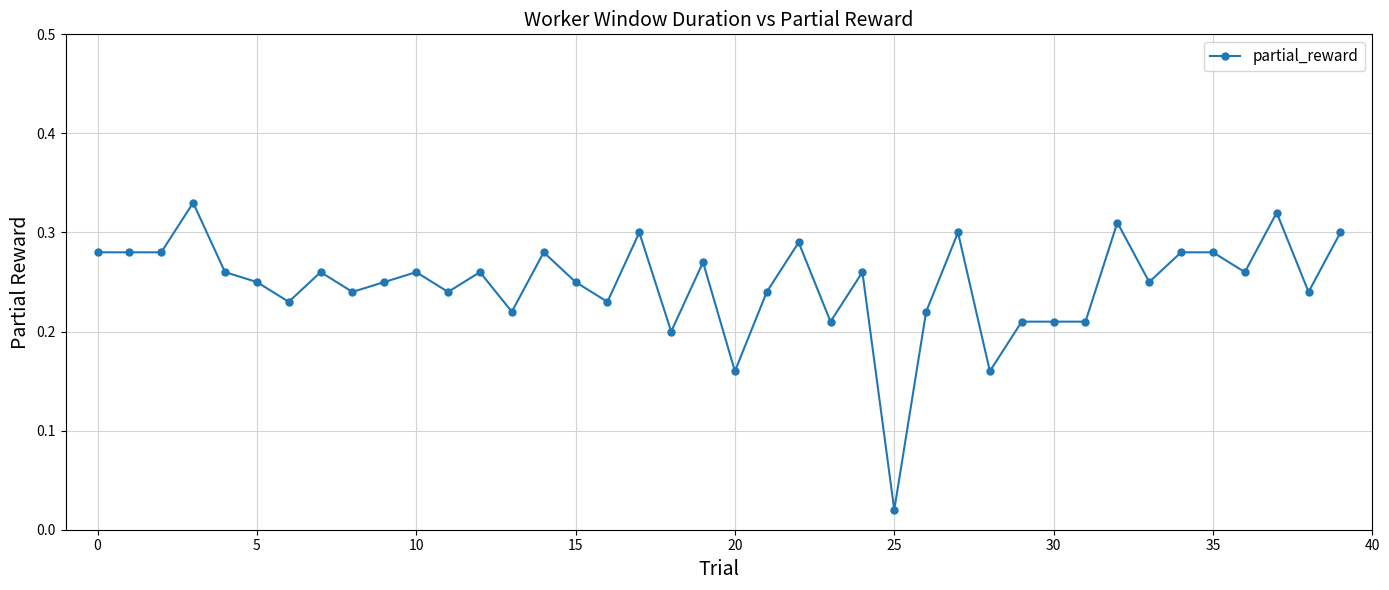

What is the sum of all values?

9.9